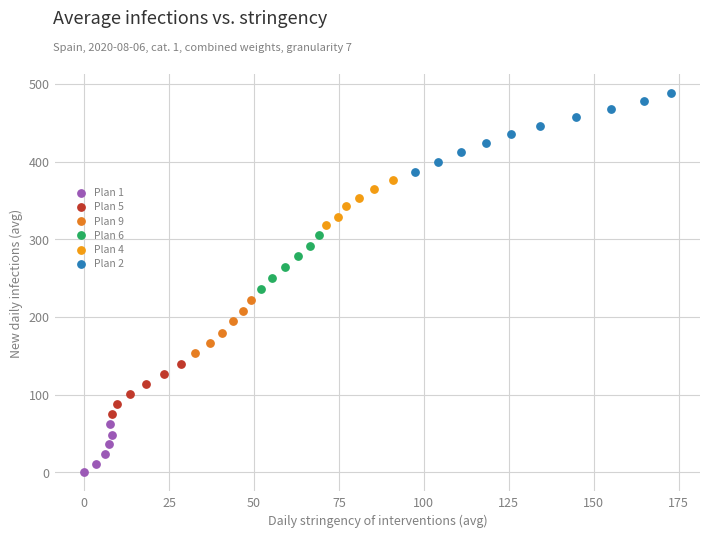

What are all the series names shown in the legend?

Plan 1, Plan 5, Plan 9, Plan 6, Plan 4, Plan 2